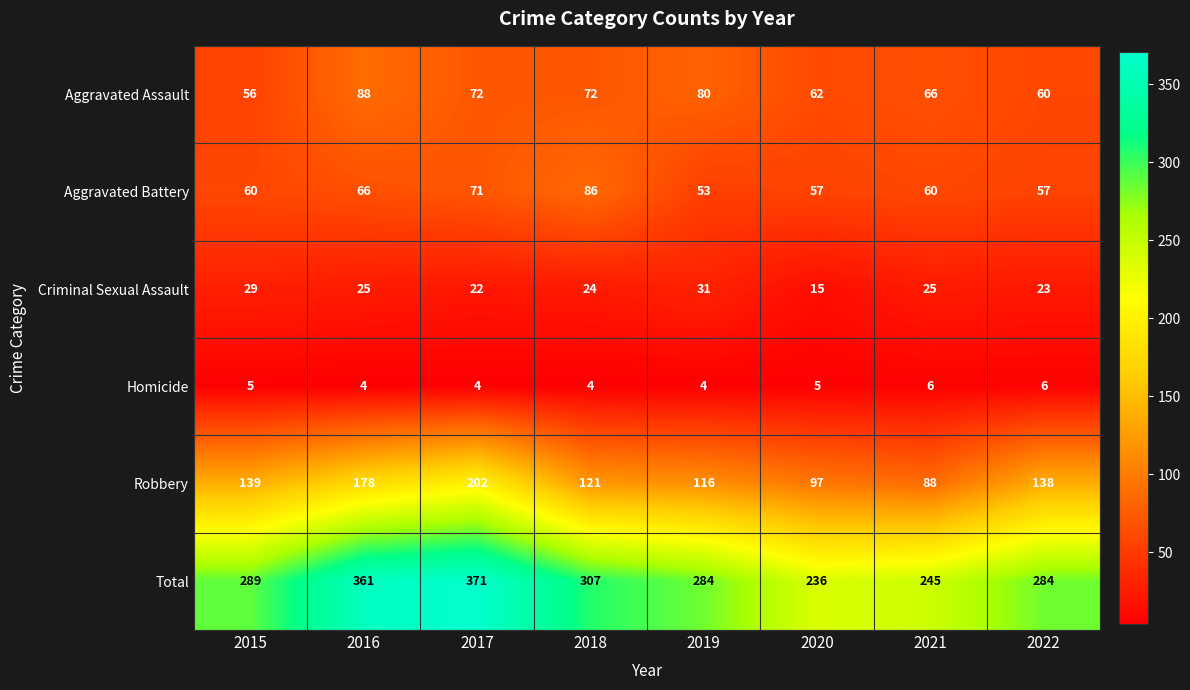

Rank the series by their maximum value, from highest to lowest.

Total, Robbery, Aggravated Assault, Aggravated Battery, Criminal Sexual Assault, Homicide